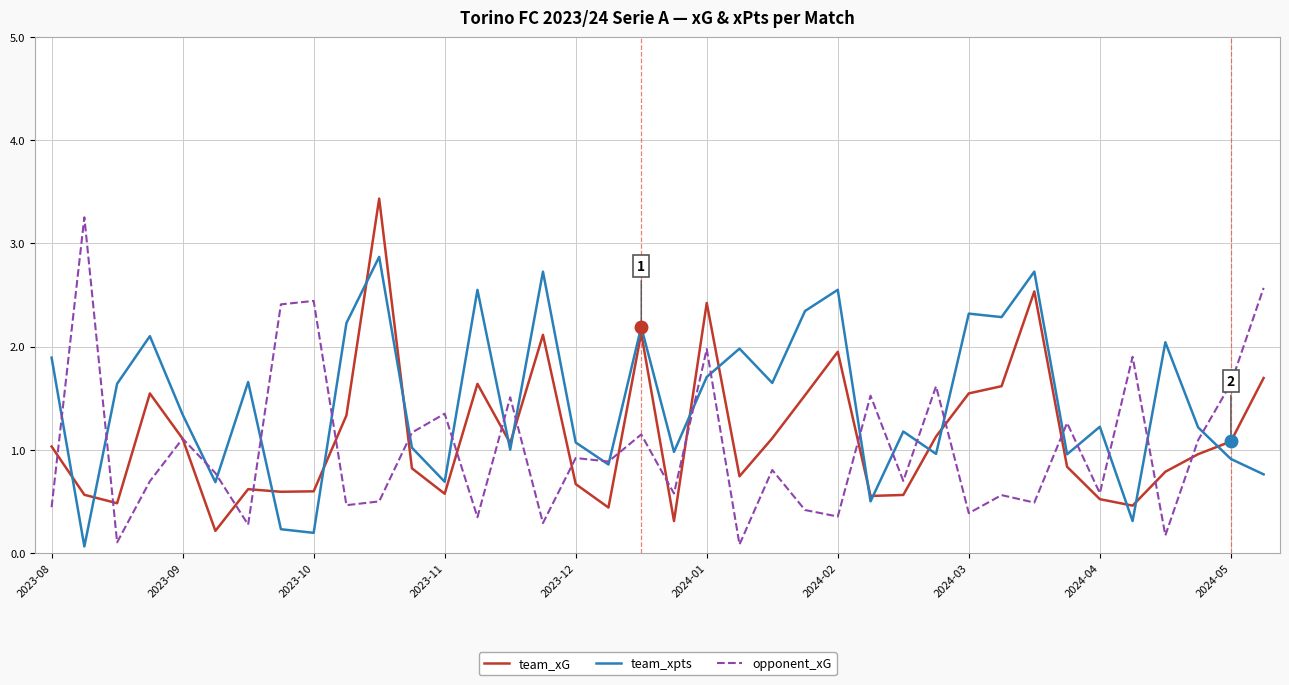

Which series has the largest total across all categories?

team_xpts